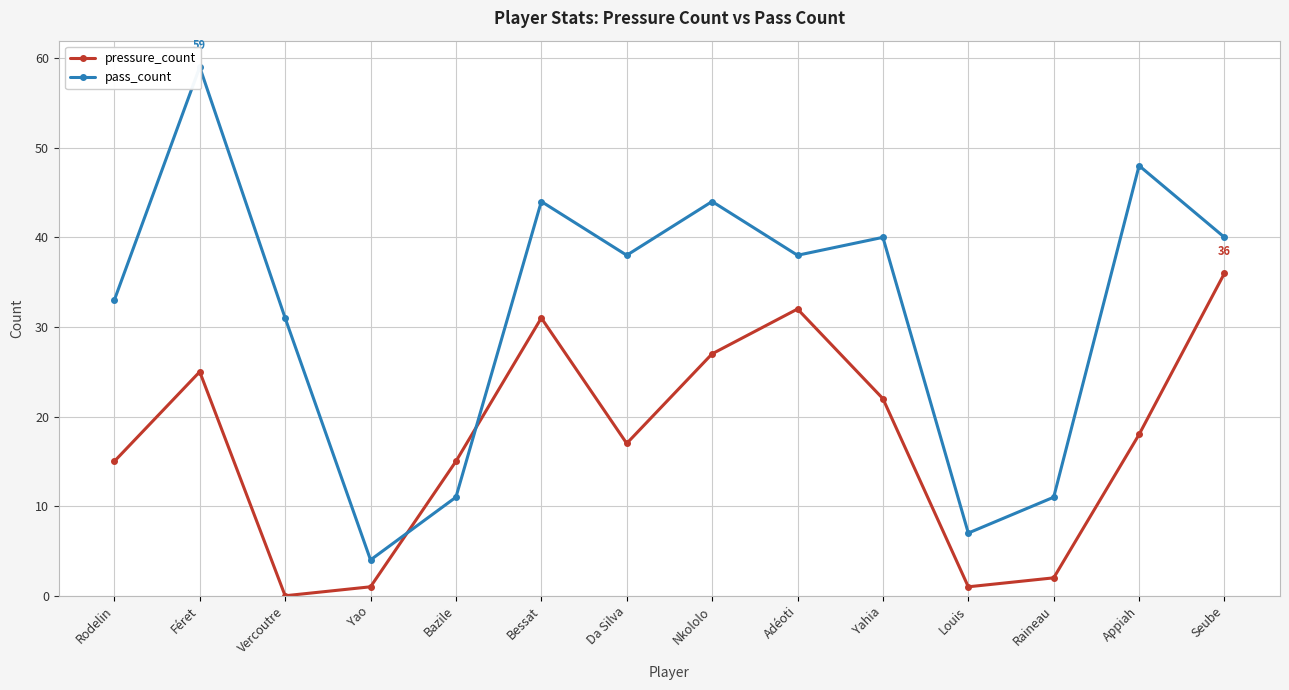

Reading right to left, extract all data points from this chart.

pressure_count: Seube=36	Appiah=18	Raineau=2	Louis=1	Yahia=22	Adéoti=32	Nkololo=27	Da Silva=17	Bessat=31	Bazile=15	Yao=1	Vercoutre=0	Féret=25	Rodelin=15
pass_count: Seube=40	Appiah=48	Raineau=11	Louis=7	Yahia=40	Adéoti=38	Nkololo=44	Da Silva=38	Bessat=44	Bazile=11	Yao=4	Vercoutre=31	Féret=59	Rodelin=33